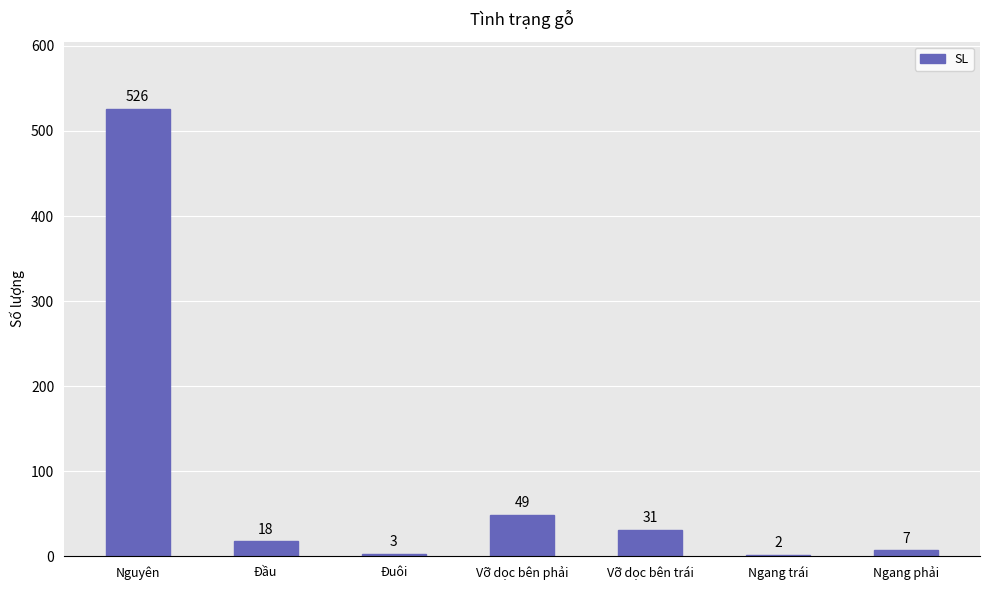

What is the label of the 3rd bar from the left?

Đuôi